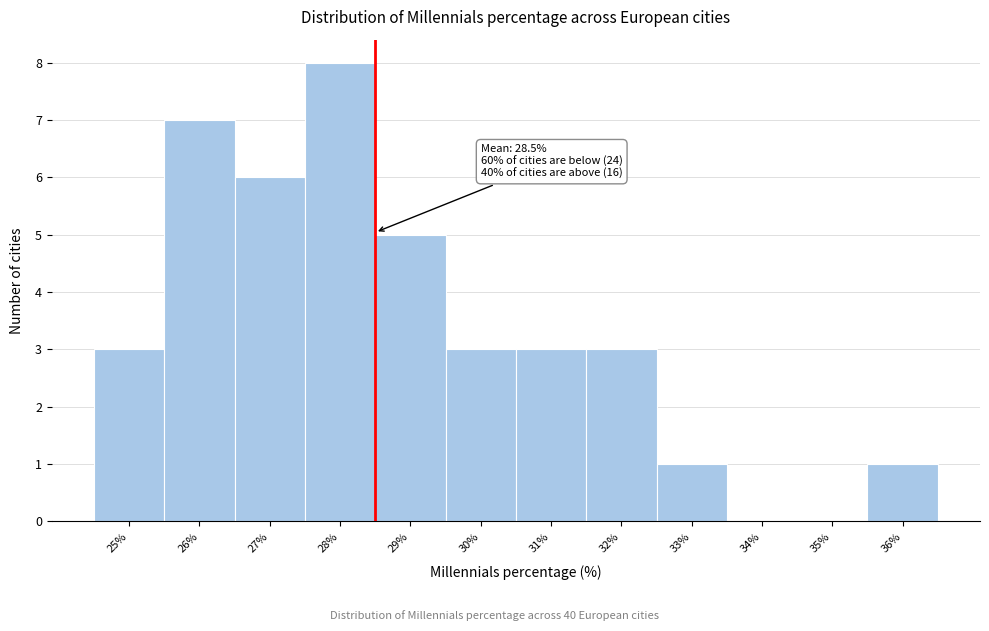

Which range on the x-axis has the tallest bar?

27.5 to 28.5